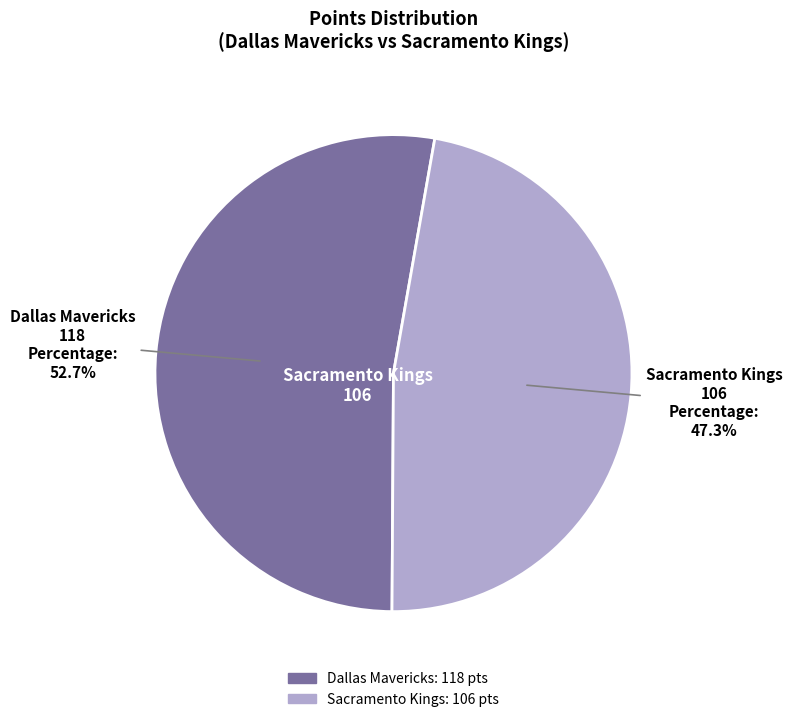

Is there any slice that represents more than half of the pie?

Yes